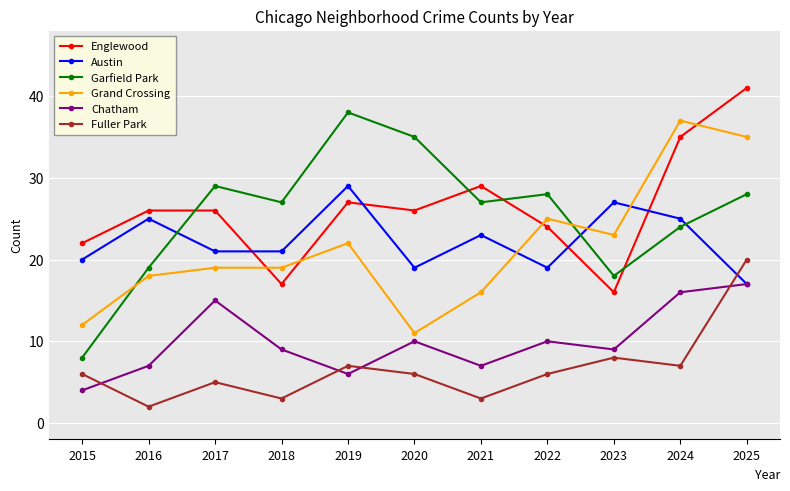

Which series changed the most between 2022 and 2025?

Englewood